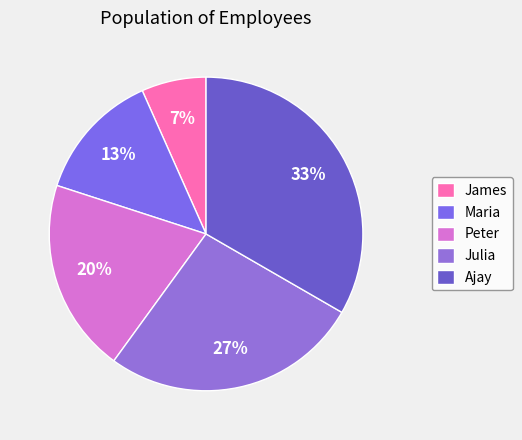

What is the change in value from James to Maria?

+1